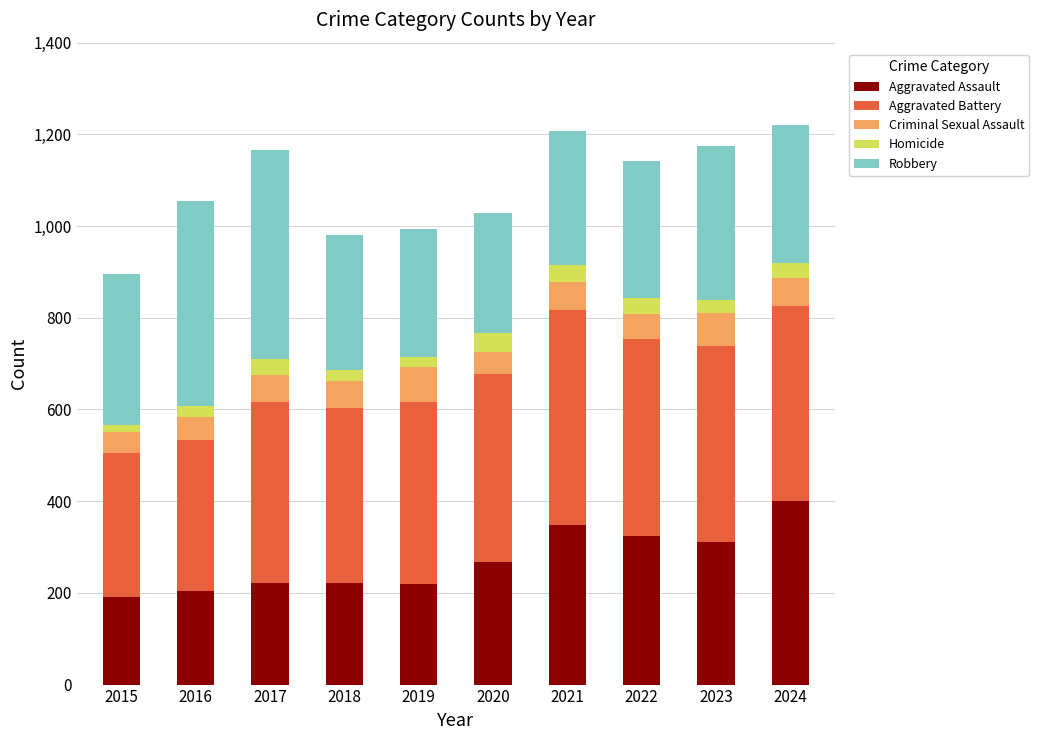

What is the total value across all series at 2023?

1175